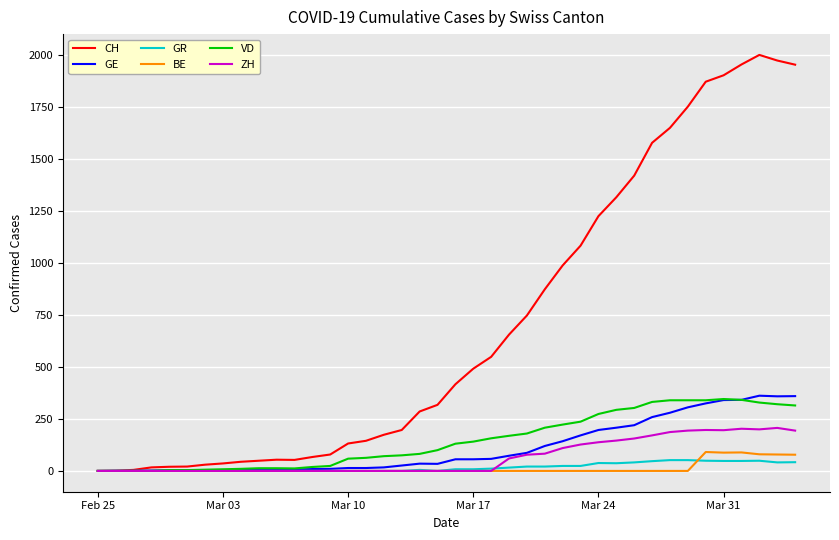

What is the highest value of the GE series?

362